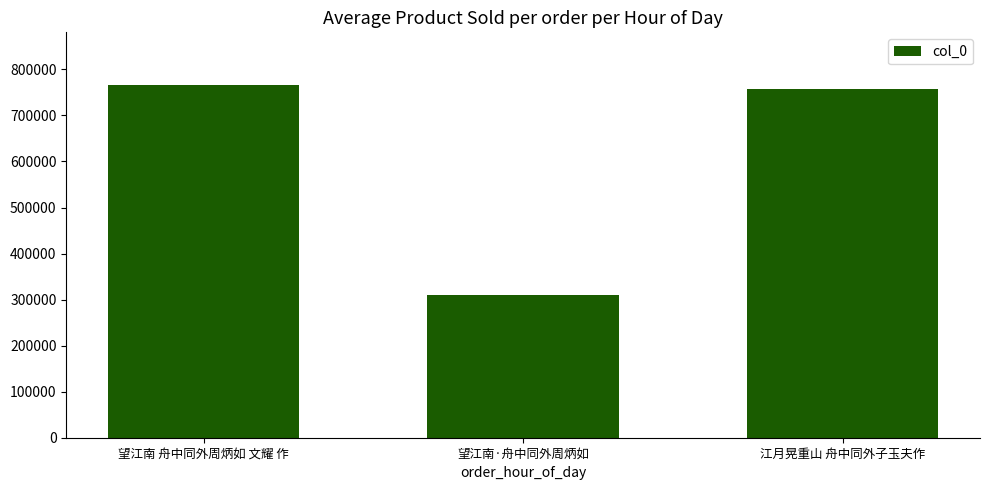

Does the chart contain any negative values?

No